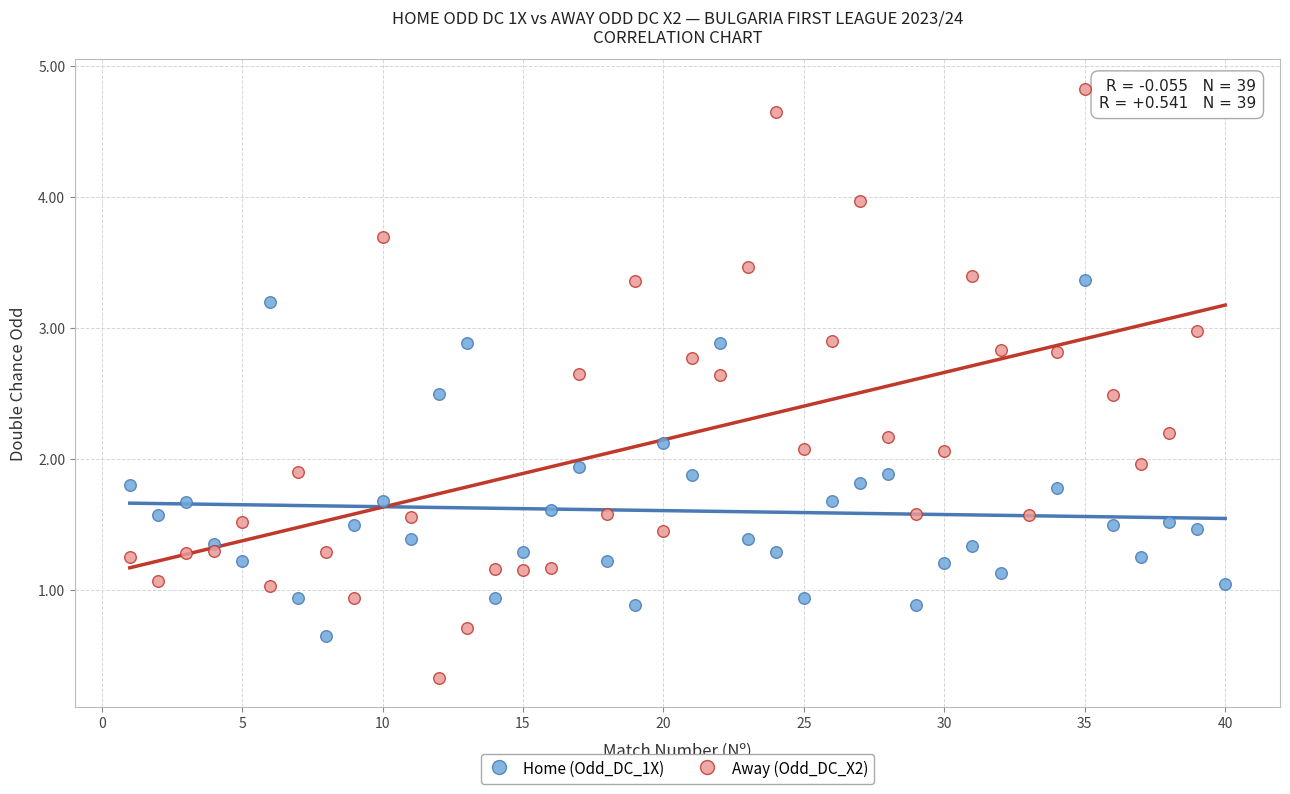

Which series reaches the maximum Y coordinate?

Away (Odd_DC_X2)